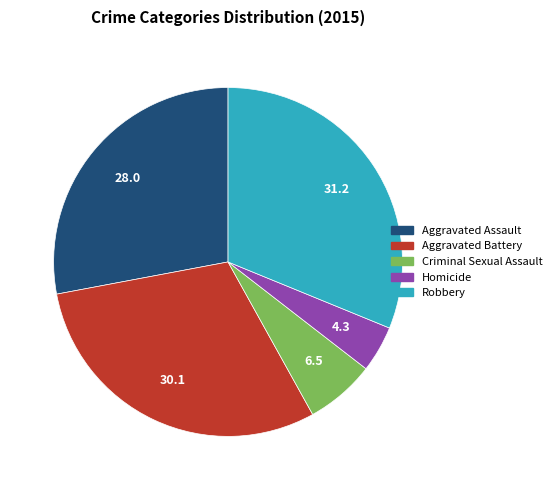

The Robbery slice represents 31% of the pie. True or false?

True